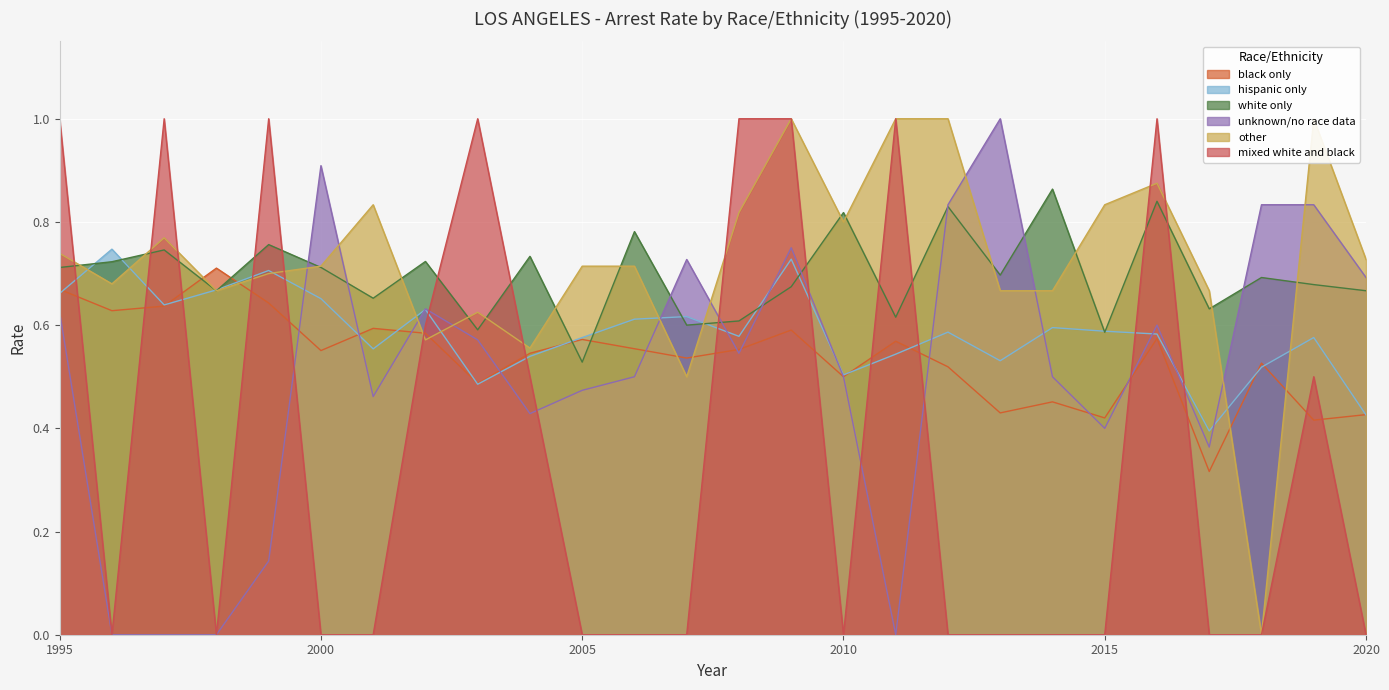

At which category is the sum across all series the highest?

2009